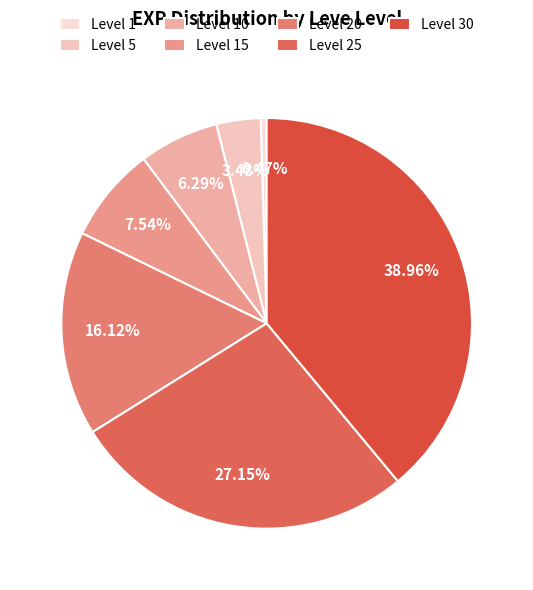

To the nearest percent, what percentage of the pie is Level 15?

8%